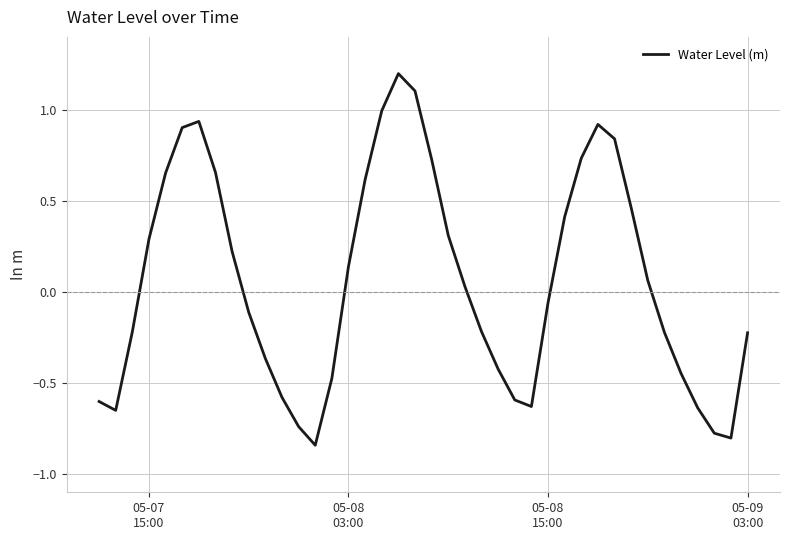

What is the maximum value shown in the chart?

1.2